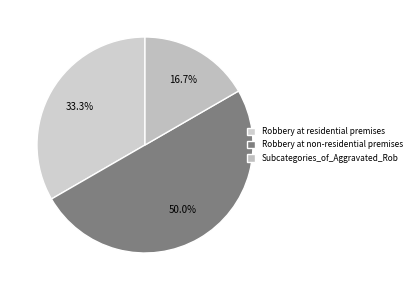

Count the number of slices in the pie.

3